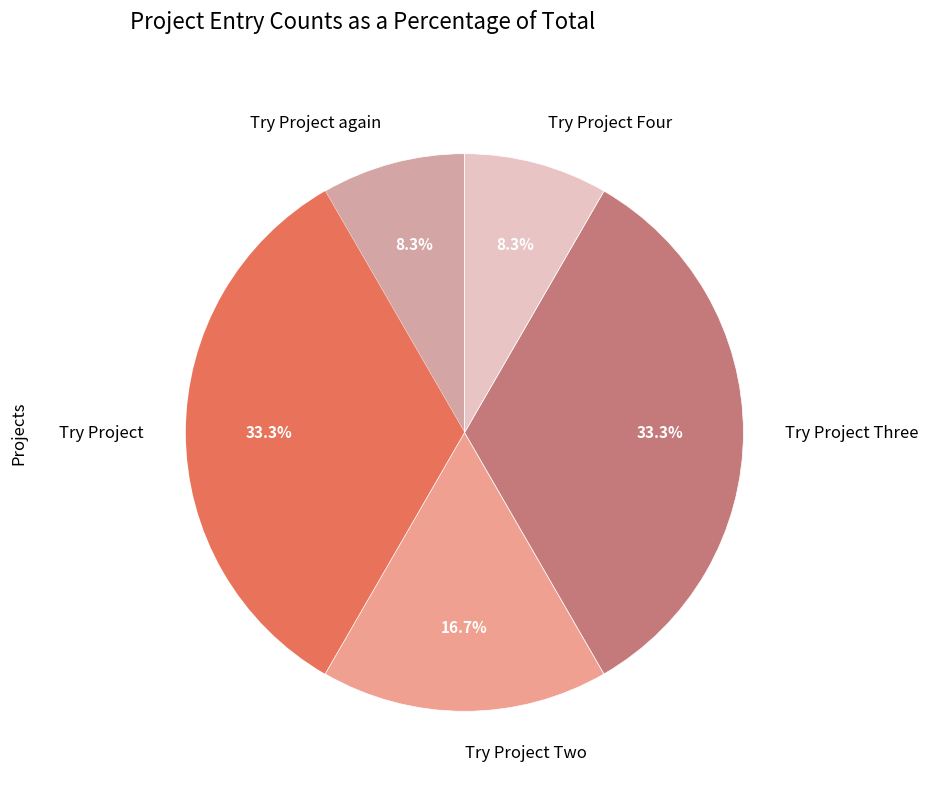

How many slices are in this pie chart?

5